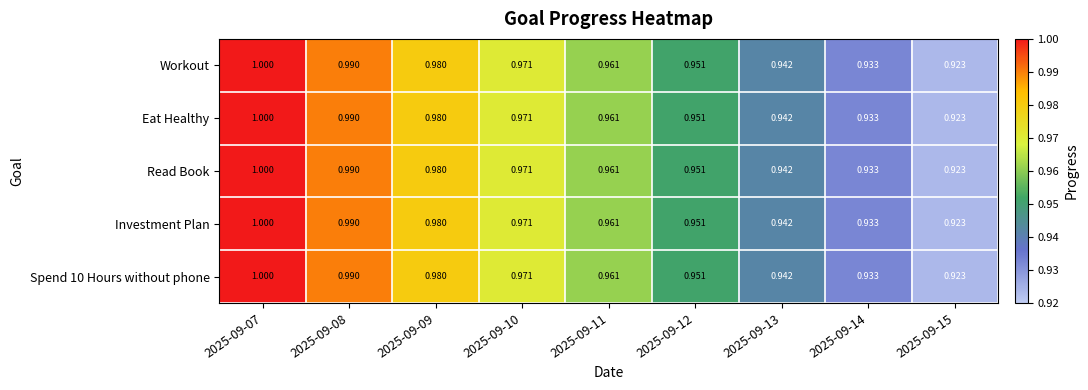

Which category has the lowest value across all series?

2025-09-15